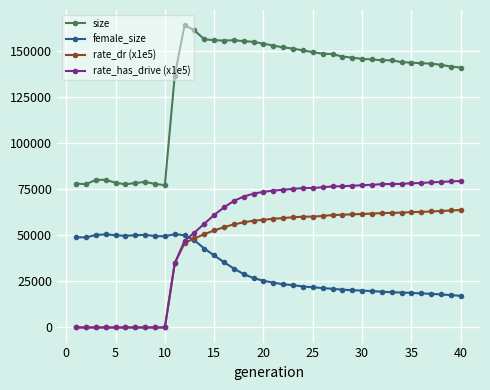

True or false: female_size has more than 1 interior local peaks.

True